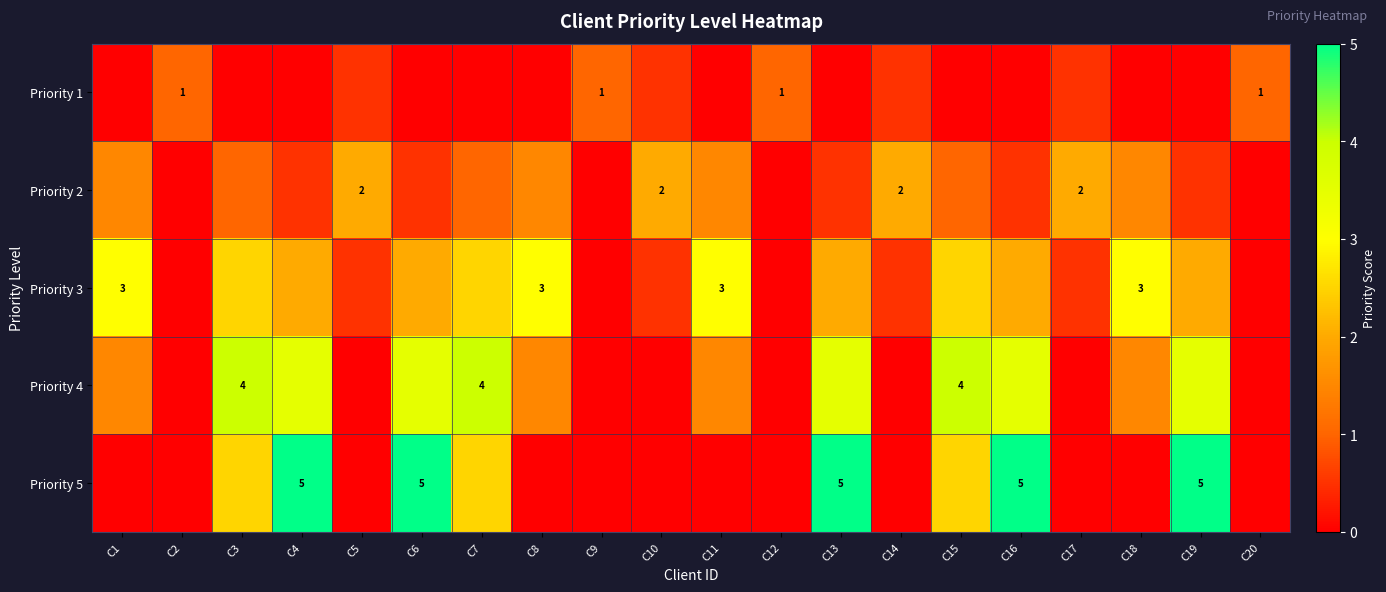

True or false: Priority 5 has a value of 3.5 at C6.

False